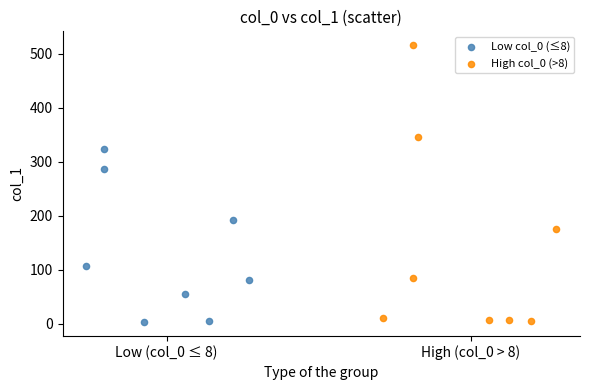

Which series contains the highest Y value?

High col_0 (>8)